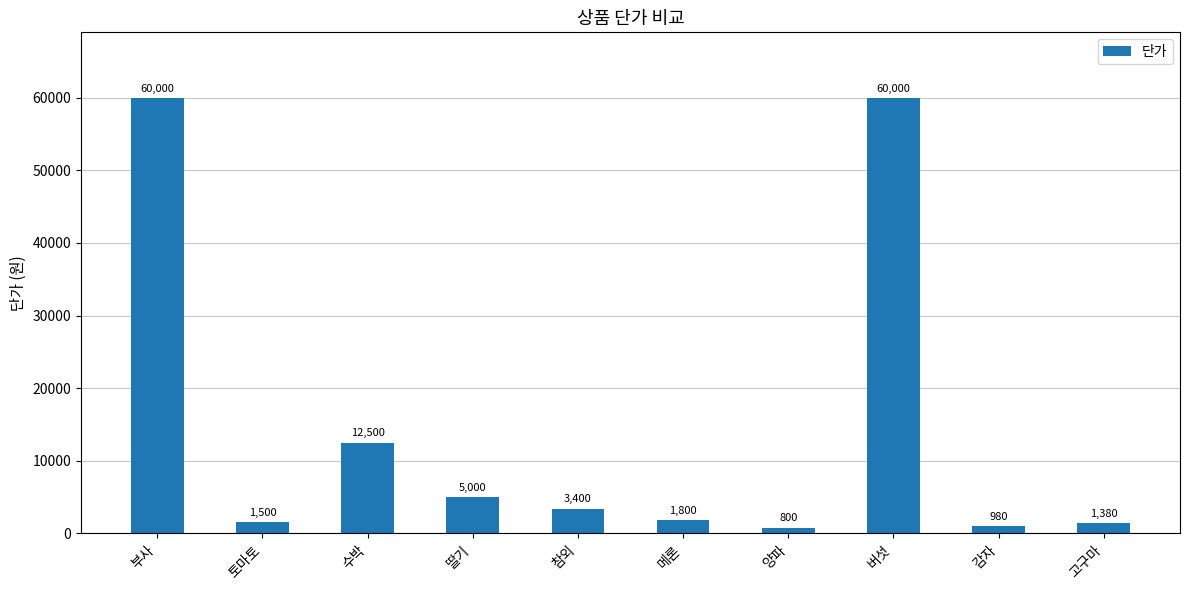

The value at 고구마 is 1380. True or false?

True